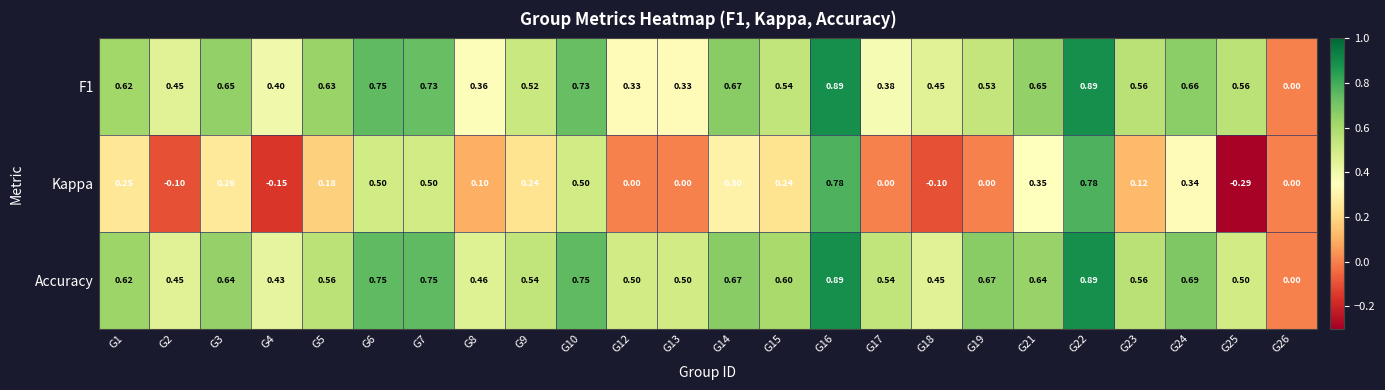

Which series has the largest range (max minus min)?

Kappa